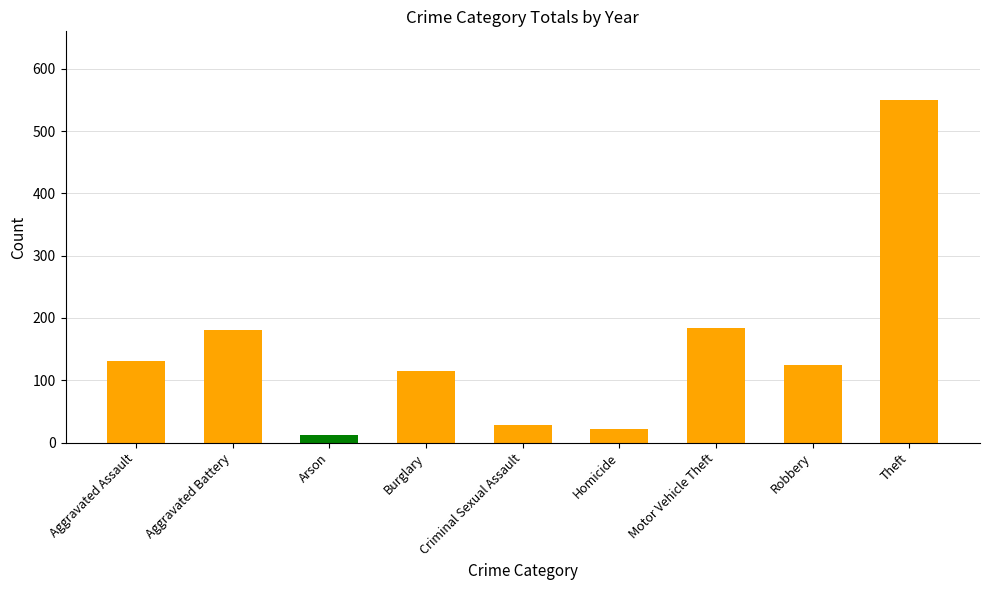

What is the ratio of the value at Motor Vehicle Theft to the value at Homicide?

8.4